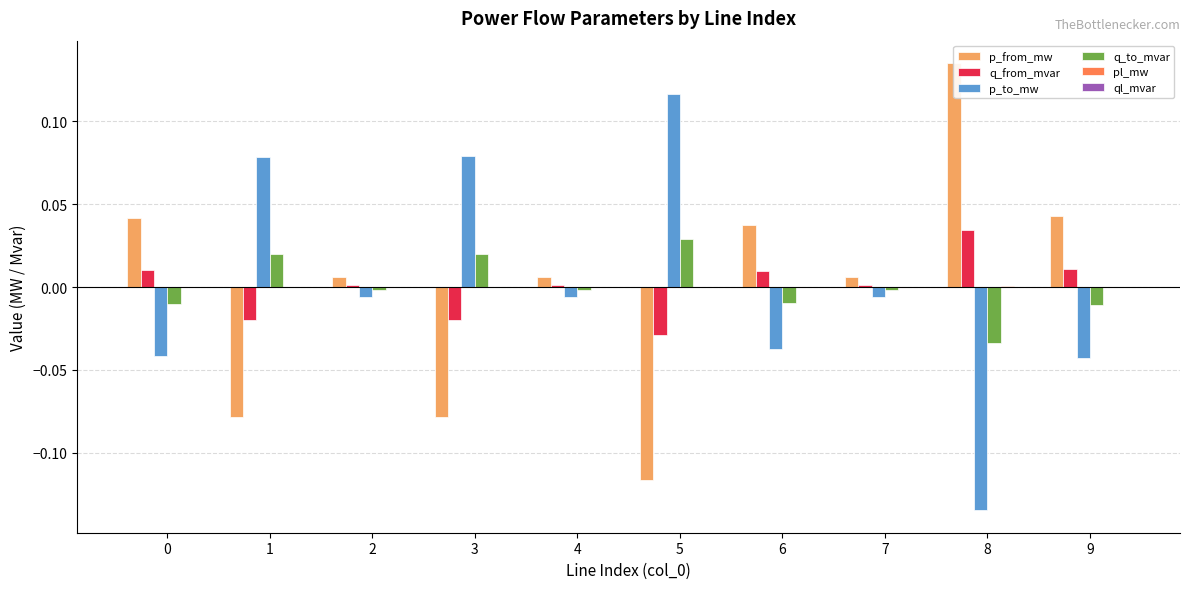

Does the chart contain any negative values?

Yes